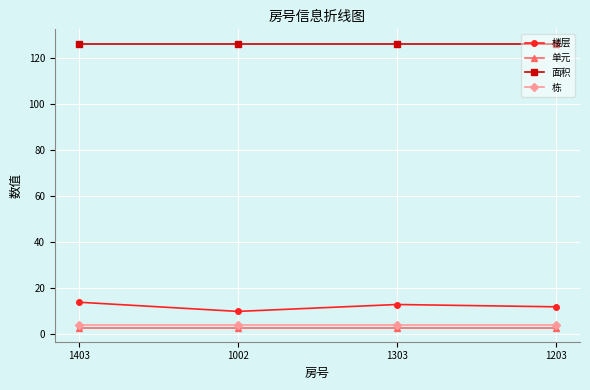

Which series has the largest range (max minus min)?

楼层